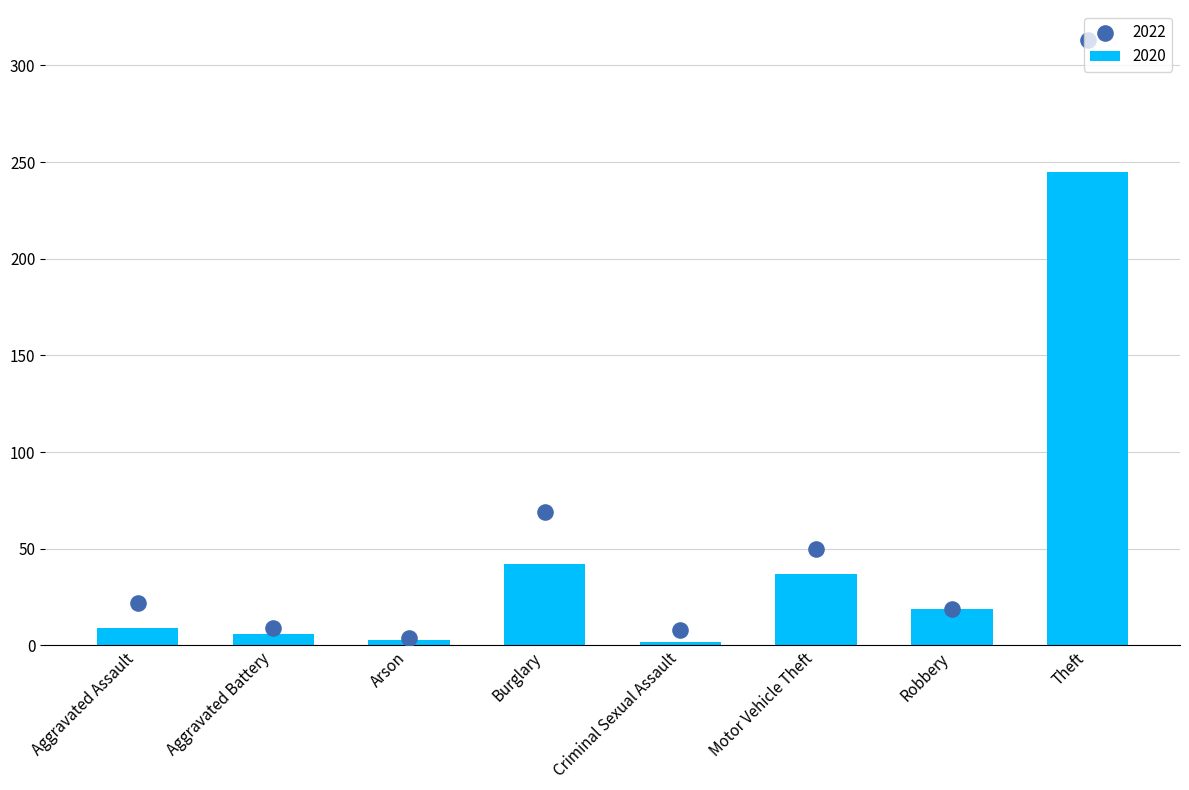

What is the difference between the maximum and minimum values in the 2020 series?

243